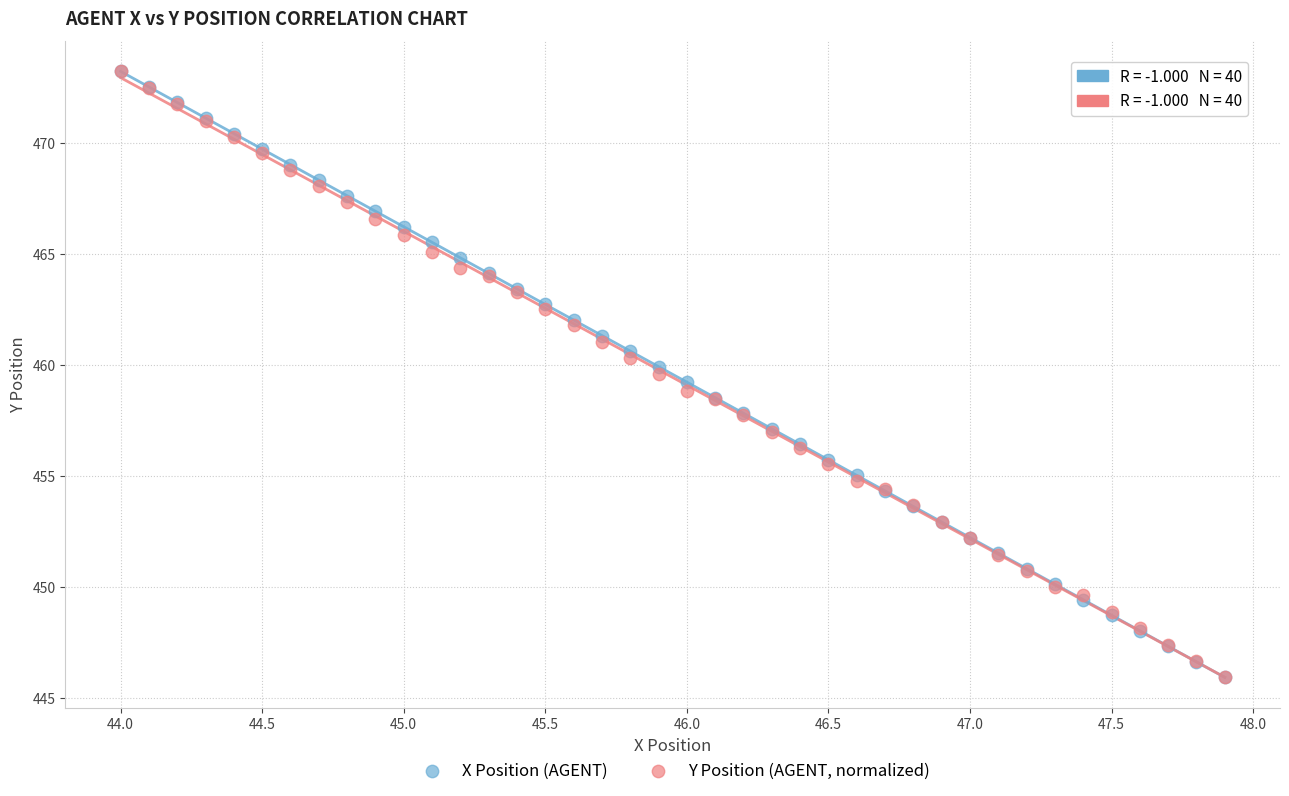

What are all the series names shown in the legend?

X Position (AGENT), Y Position (AGENT, normalized)